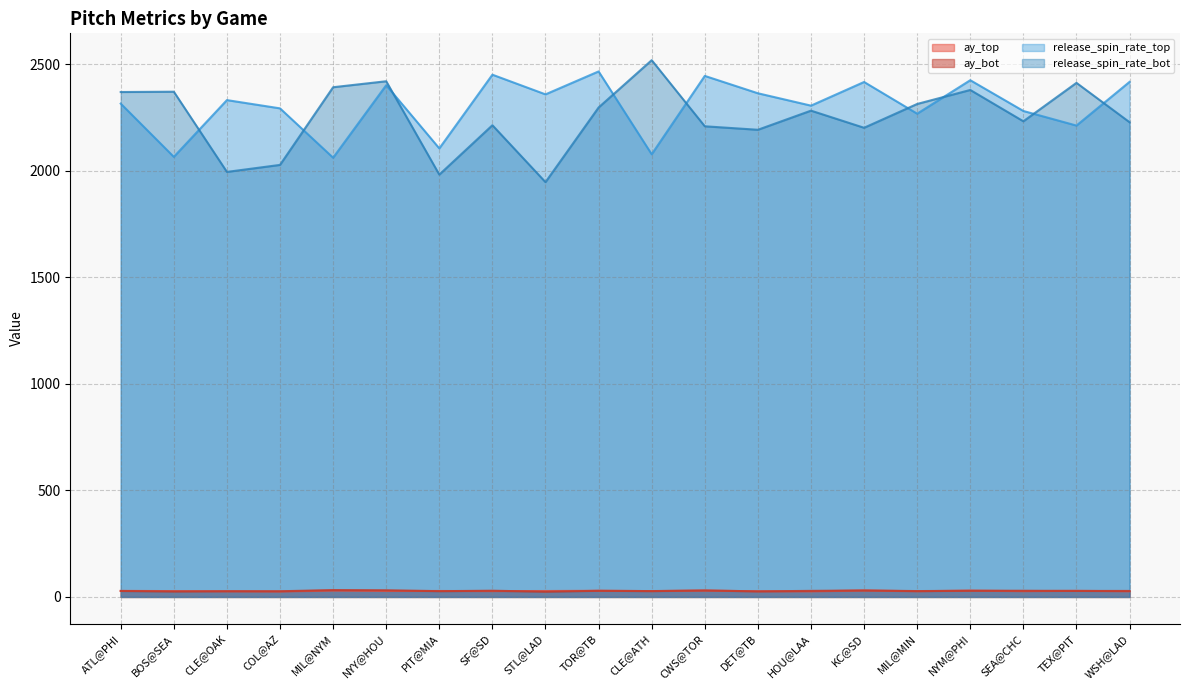

Between STL@LAD and SEA@CHC, which series saw the biggest shift?

release_spin_rate_bot